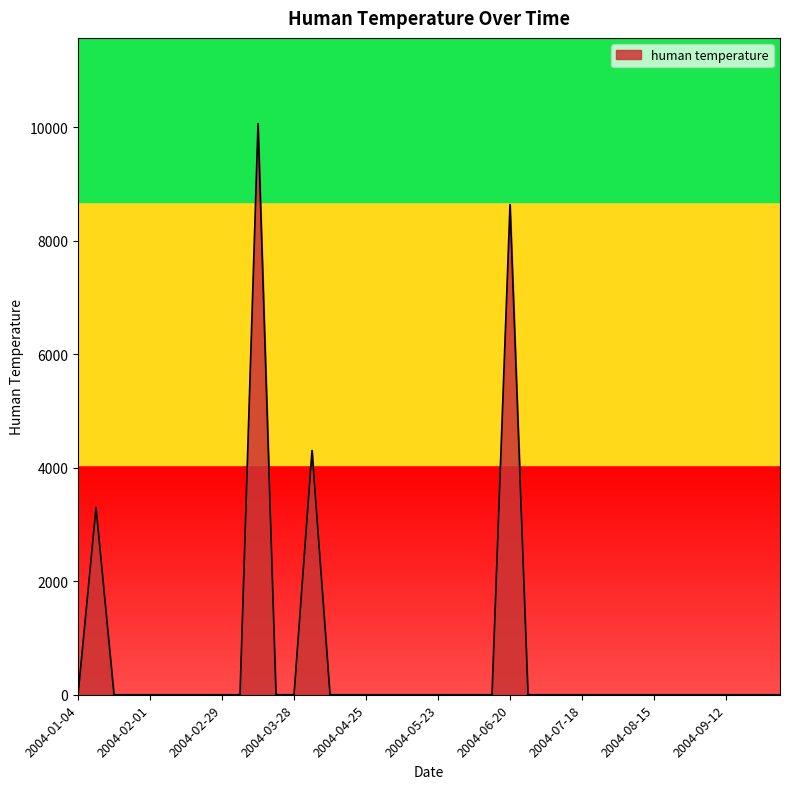

What is the greatest value displayed?

10061.8